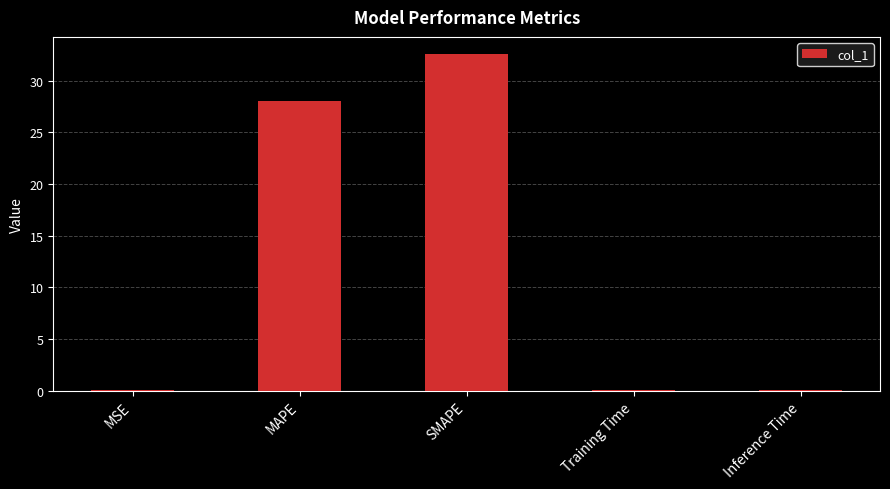

Between SMAPE and MSE, which is larger?

SMAPE